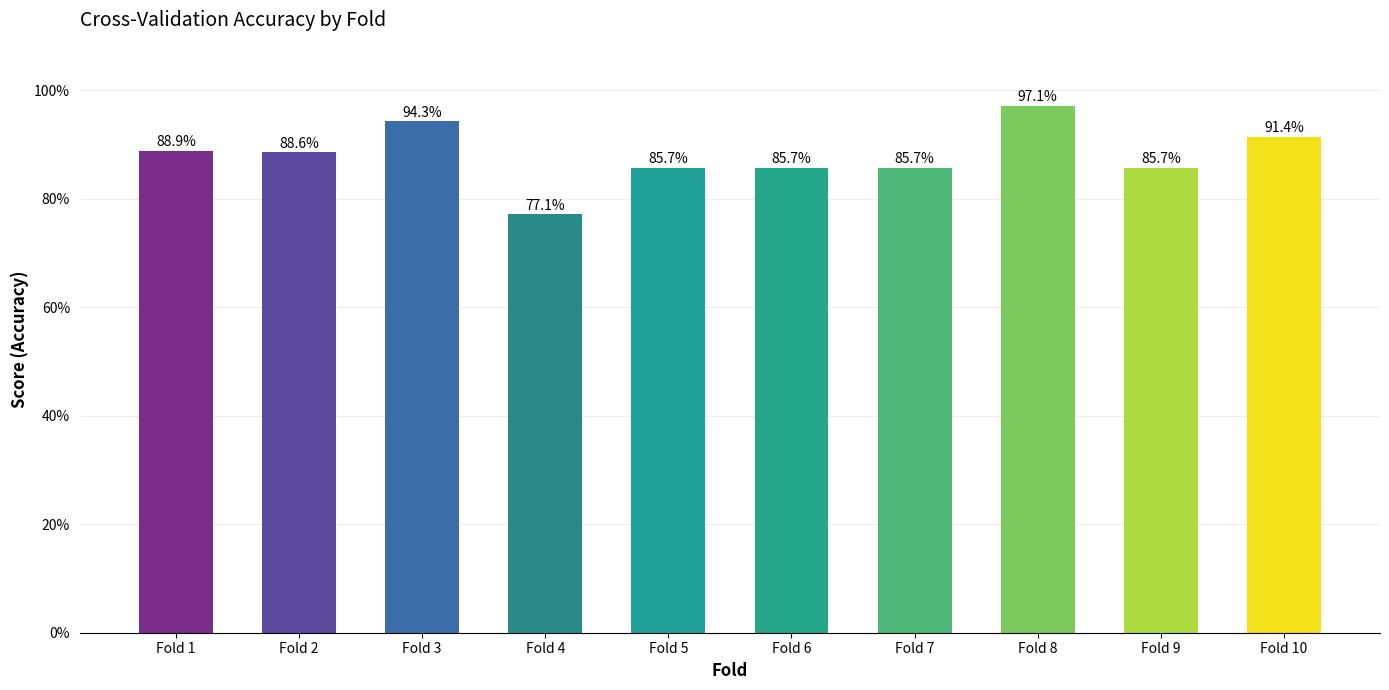

Is it true that the value at Fold 1 is 1.3?

False